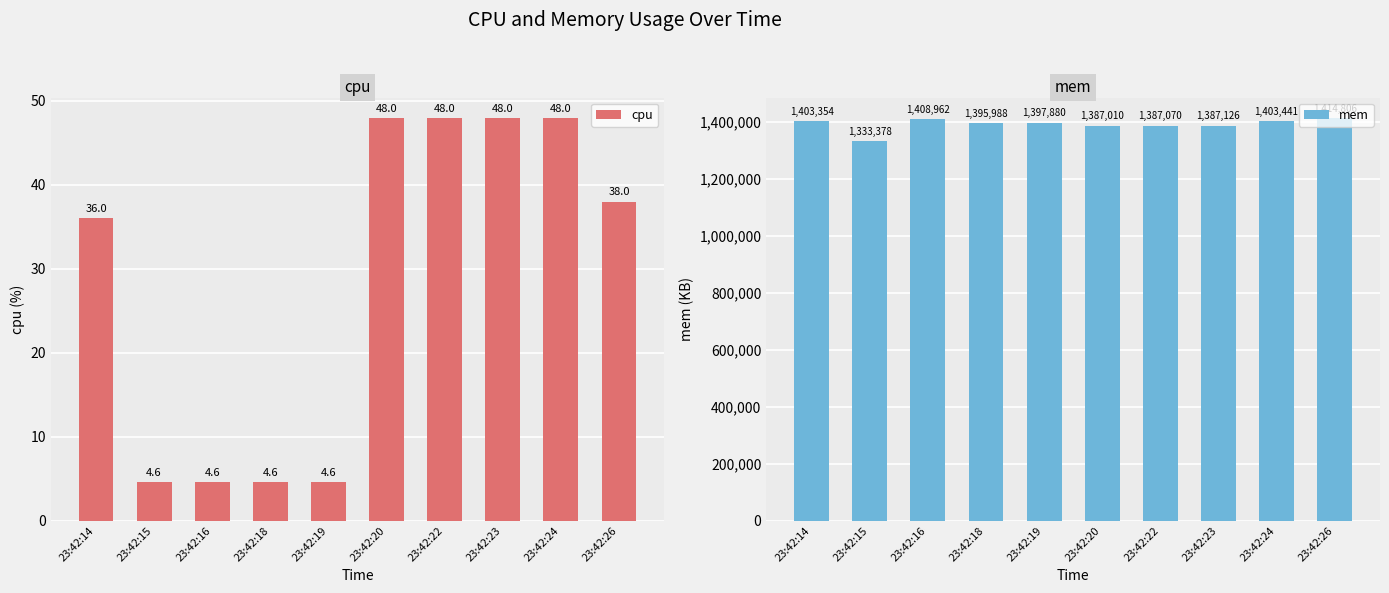

How many distinct data groups are displayed?

2